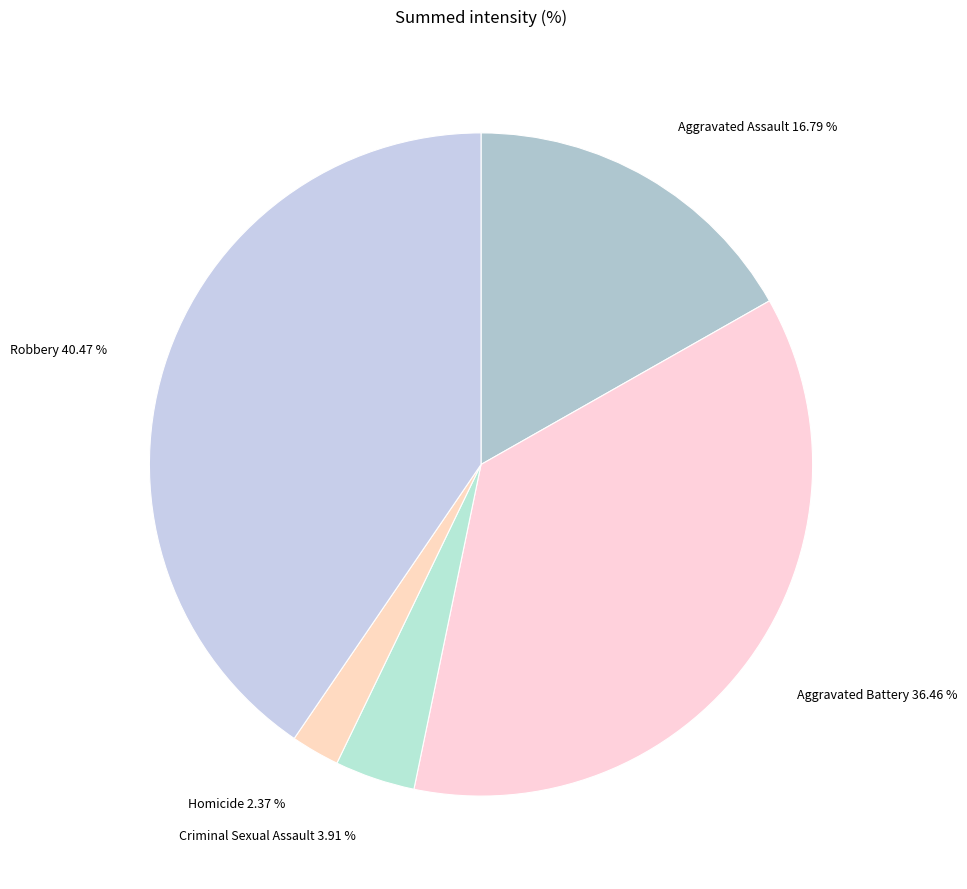

Count the number of slices in the pie.

5